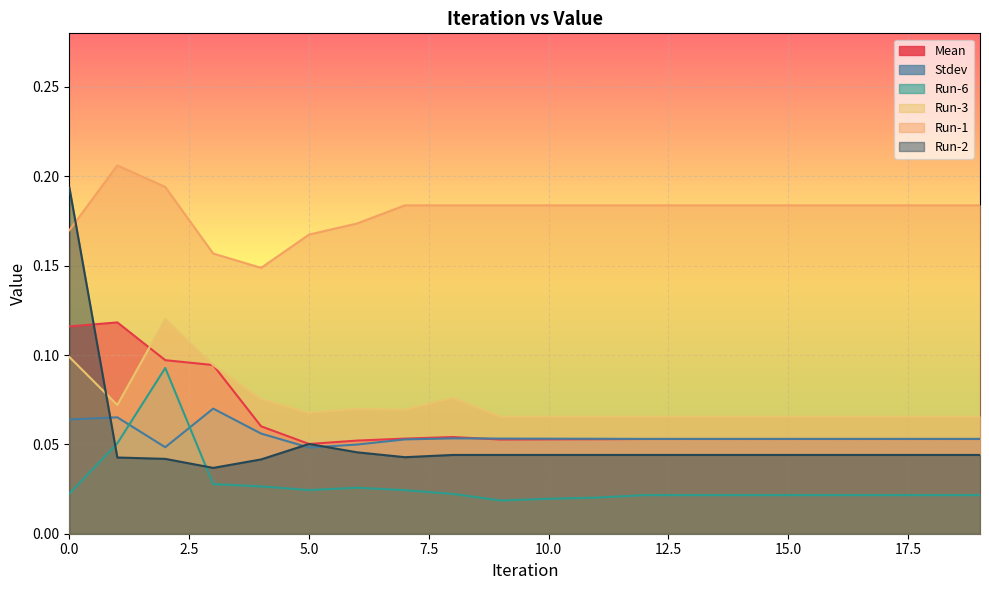

At which category does Run-2 reach its first local valley?

3